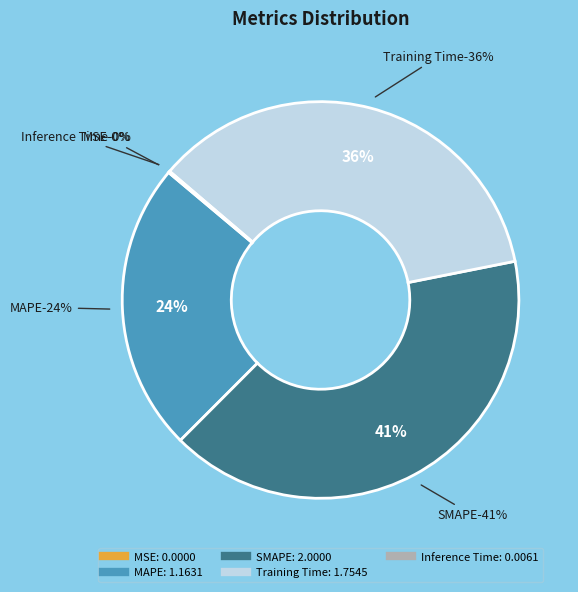

Combined, what portion of the pie is Inference Time and MAPE?

23.7%